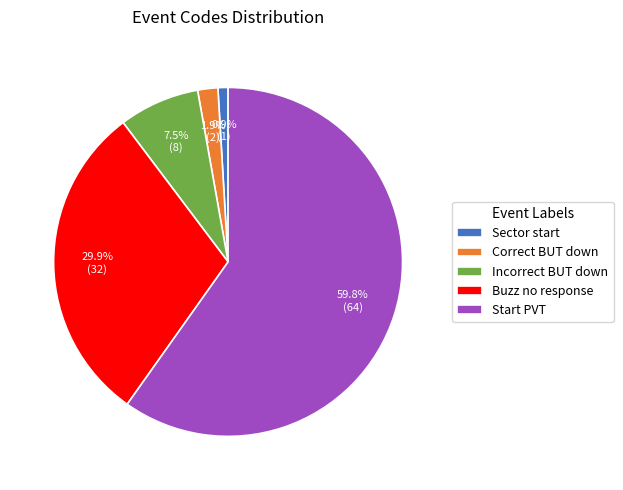

What is the majority slice?

Start PVT